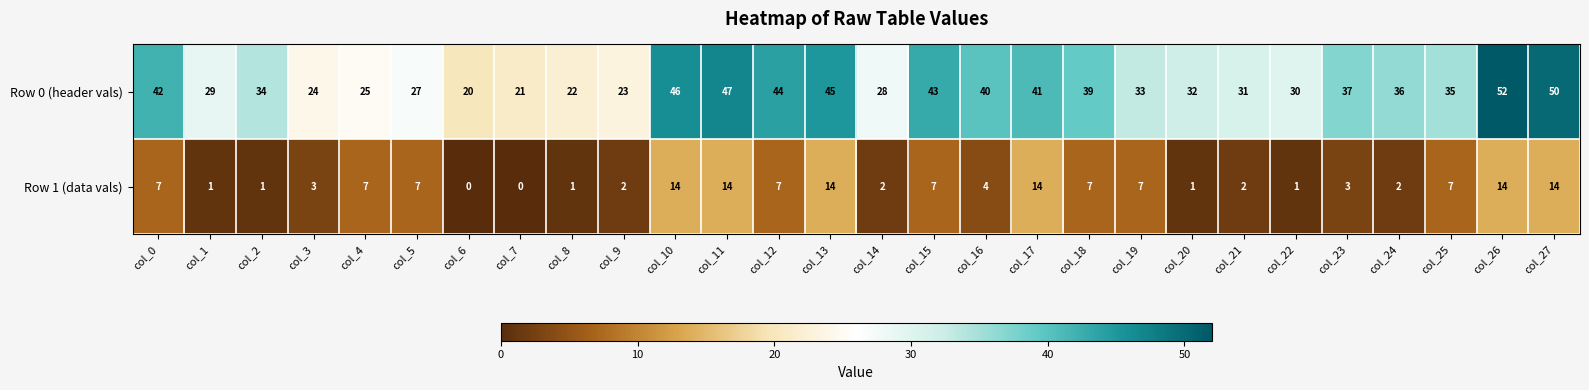

Is the value of Row 1 (data vals) at col_26 greater than the value of Row 0 (header vals) at col_17?

No